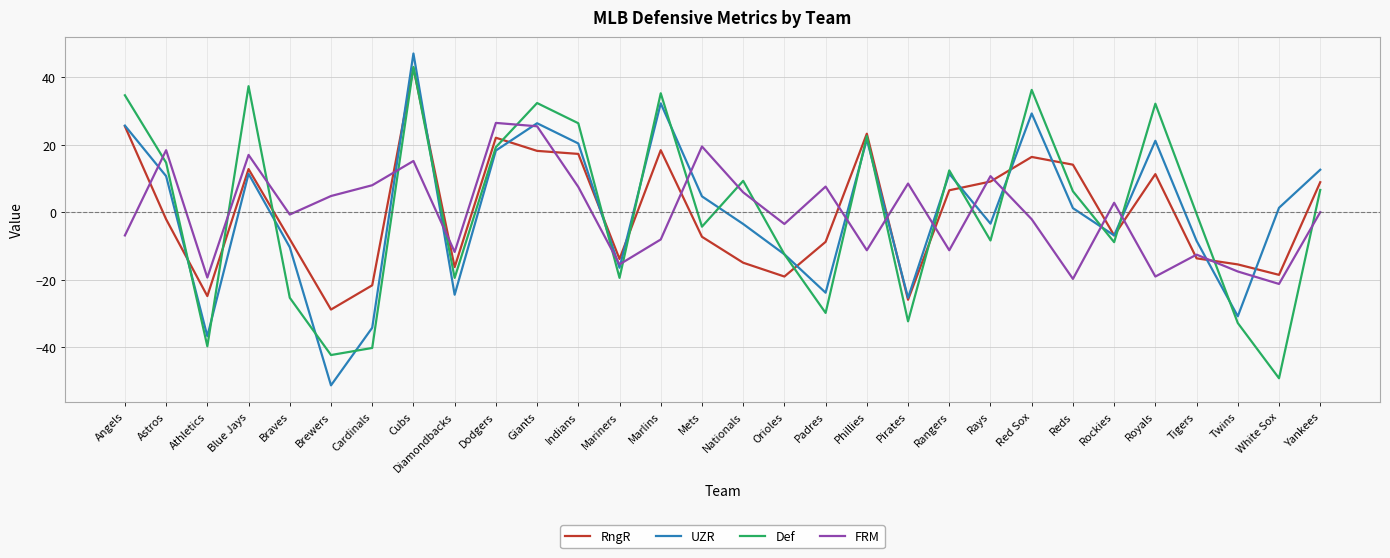

Does the chart have visible grid lines?

Yes